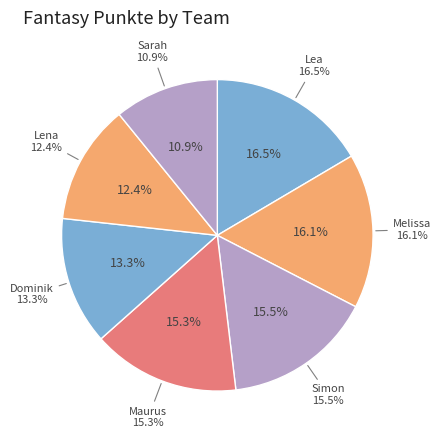

Is there any slice that represents more than half of the pie?

No